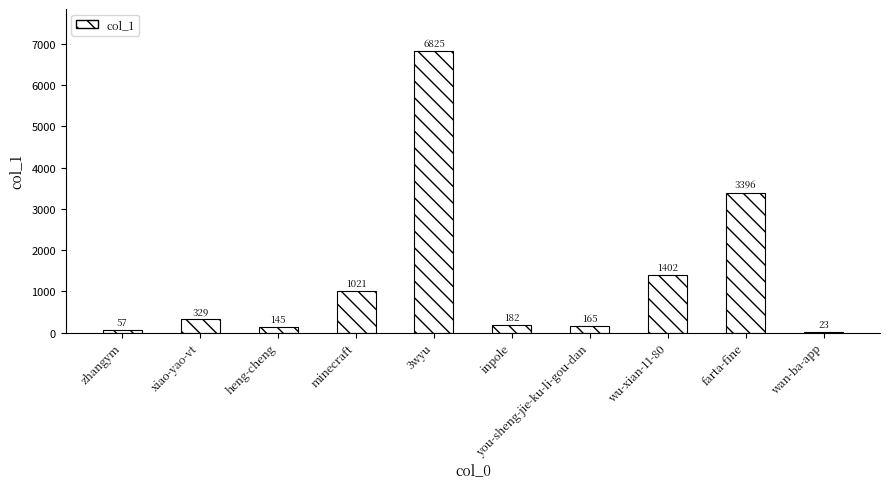

What is the sum of all values?

13545